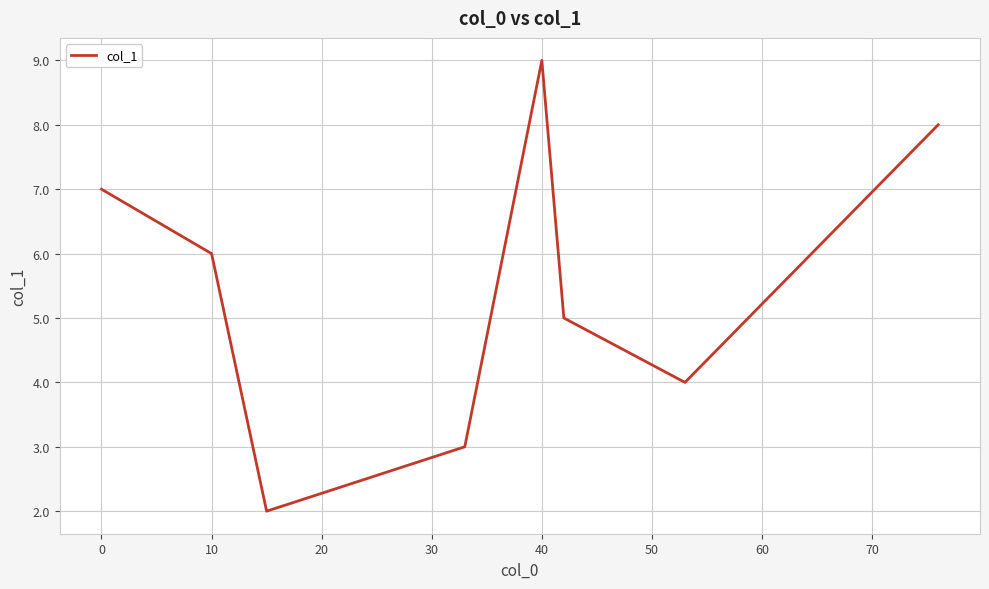

What is the maximum value shown in the chart?

9